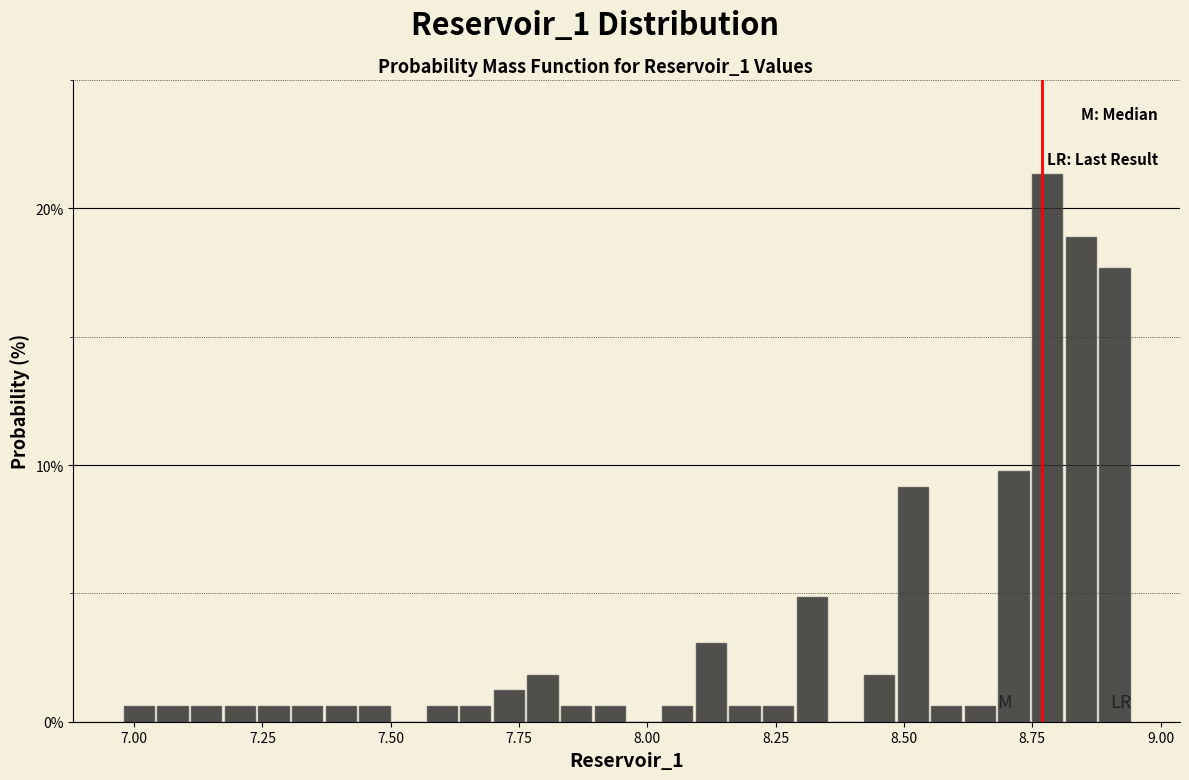

Read against the x-axis, roughly where is the centre of the tallest bar?

8.80